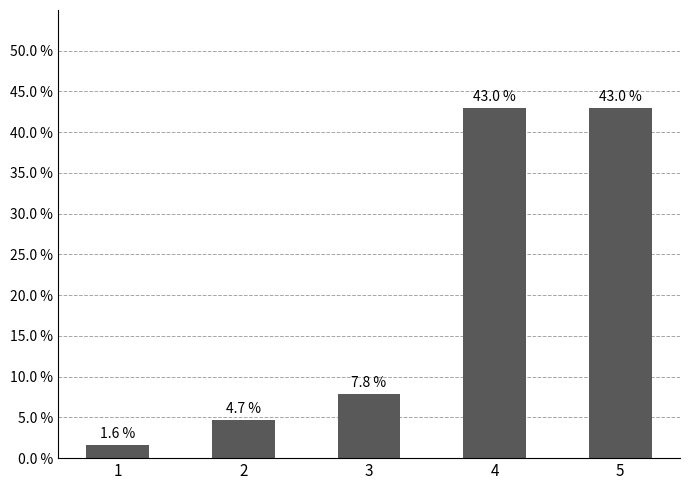

Does the chart contain any negative values?

No